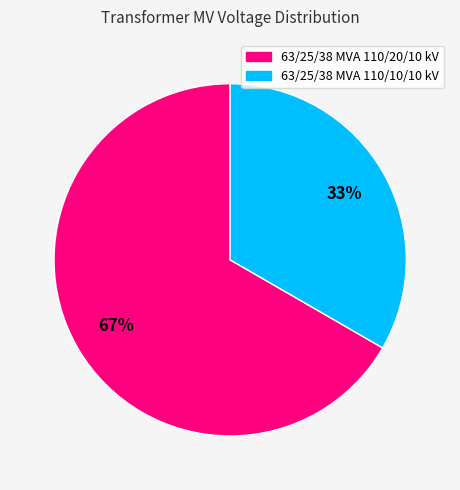

Which slice is the largest?

63/25/38 MVA 110/20/10 kV